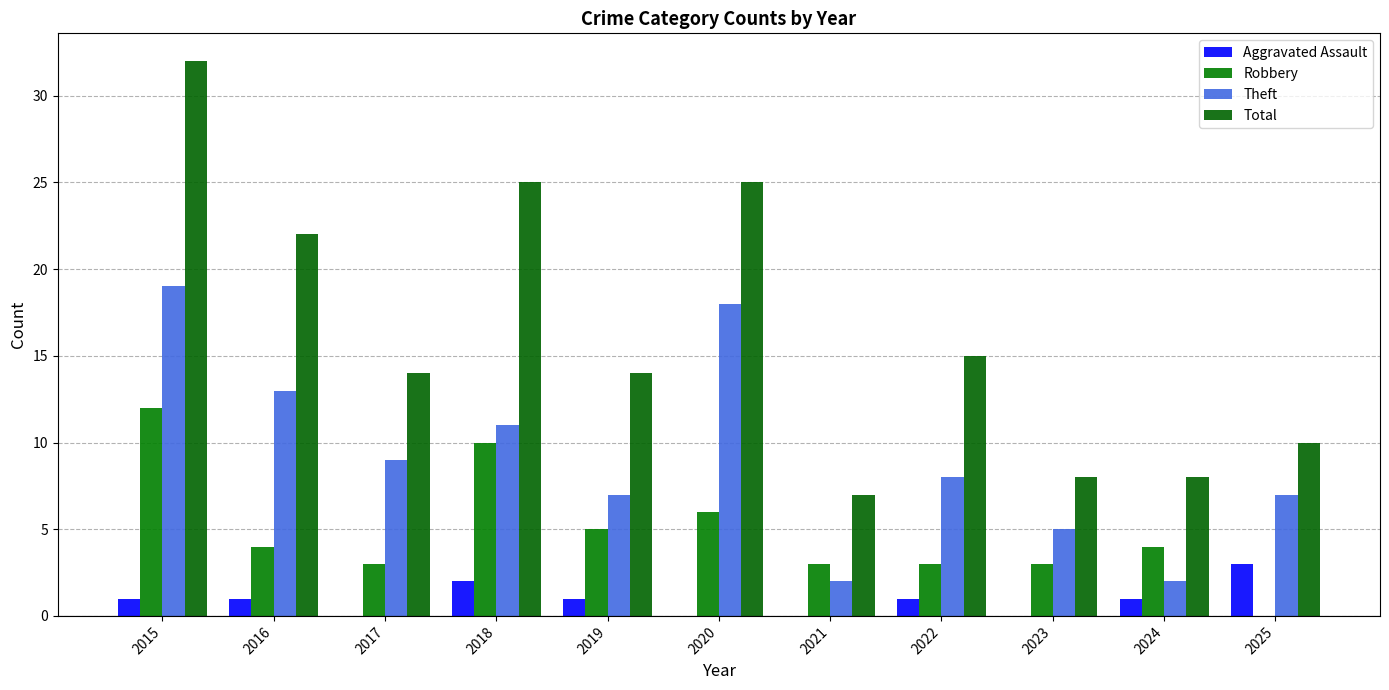

List the labels in order of Theft value, largest first.

2015, 2020, 2016, 2018, 2017, 2022, 2019, 2025, 2023, 2021, 2024